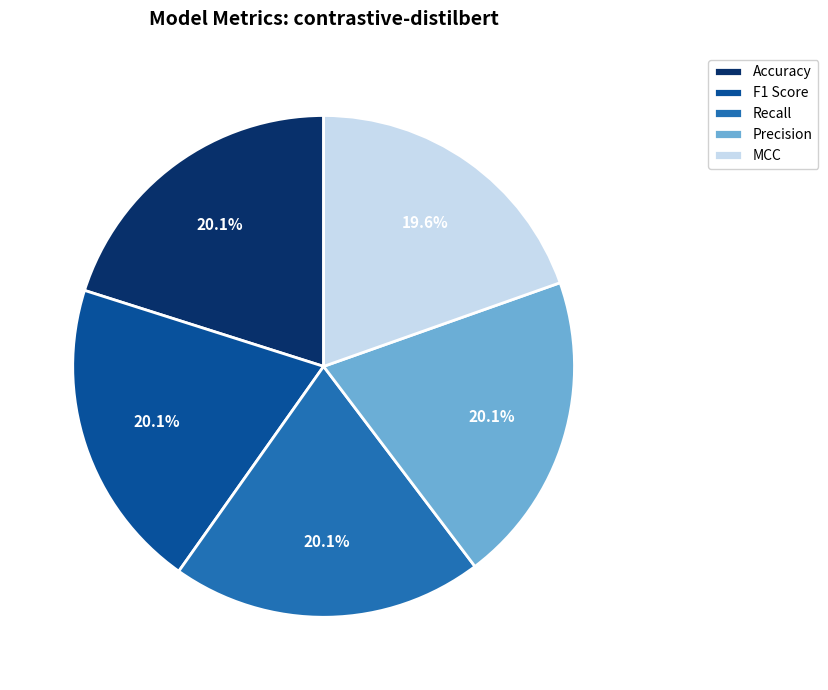

To the nearest percent, what portion does Precision represent?

20%